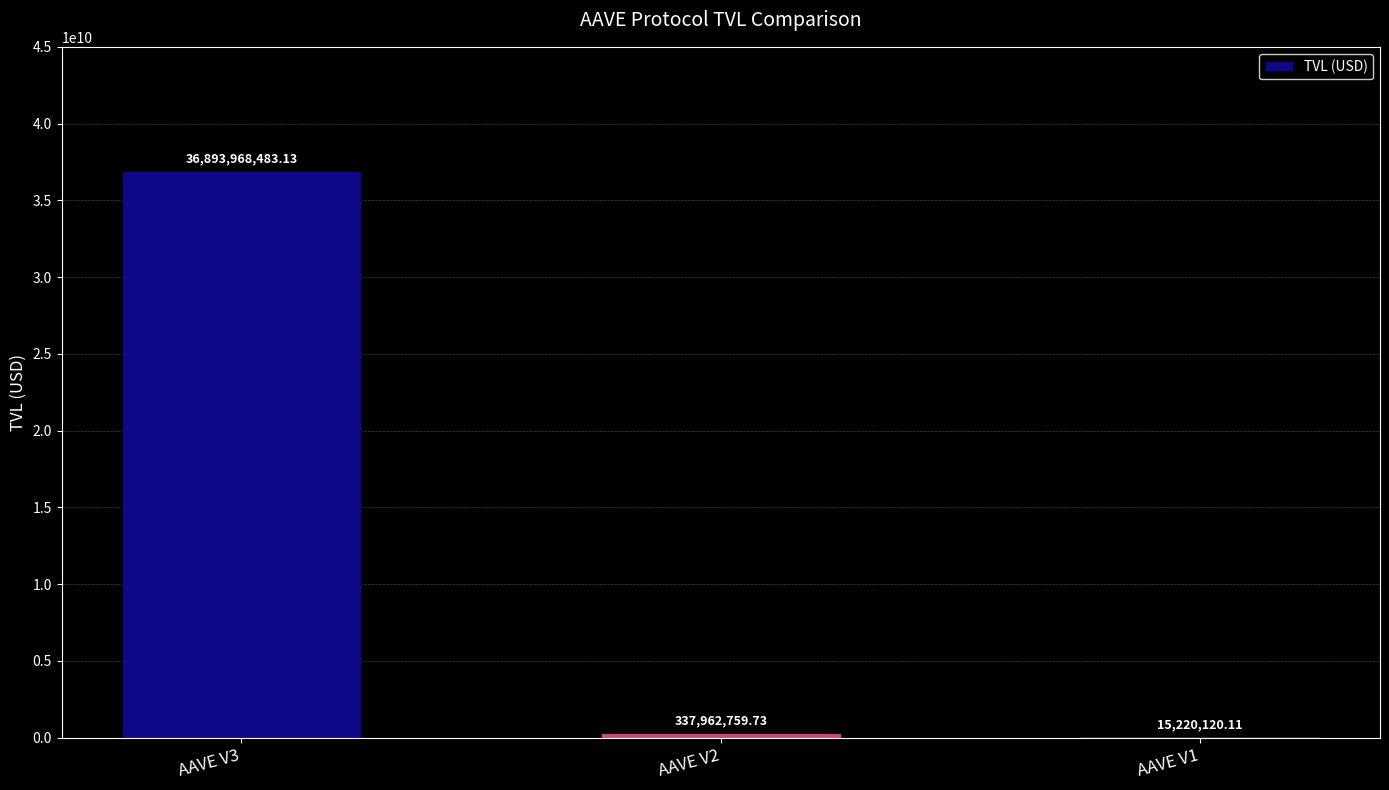

What is the maximum value shown in the chart?

36893968483.1